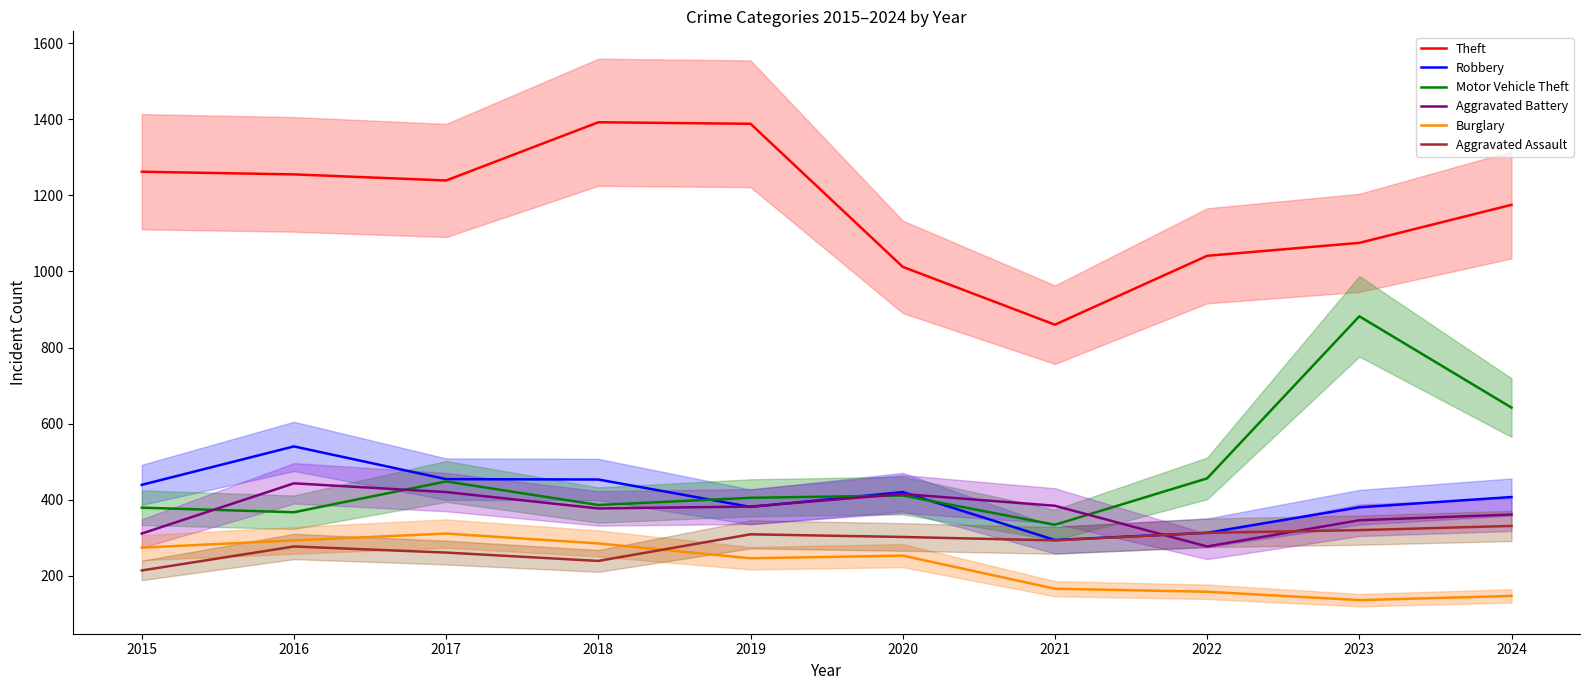

What is the greatest value displayed?

1392